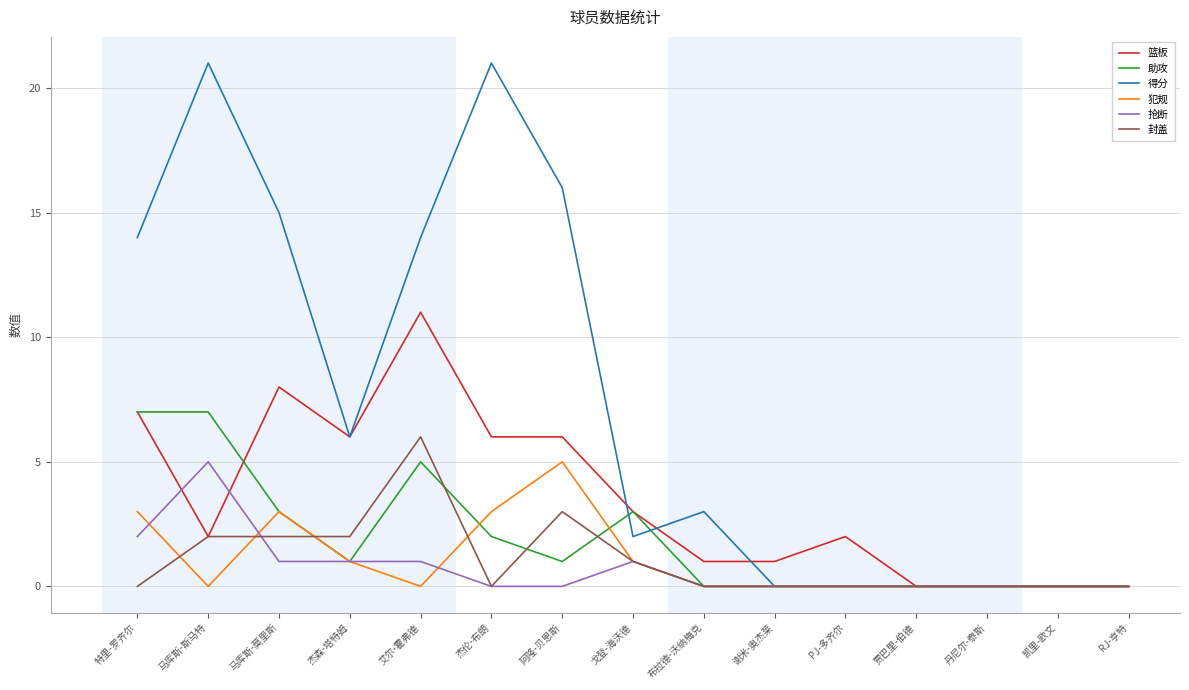

What is the difference between the maximum and second lowest values in the 抢断 series?

5